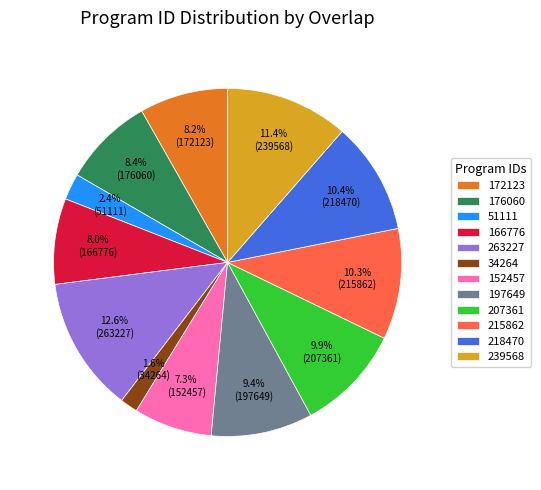

Combined, what portion of the pie is 152457 and 172123?

15.5%